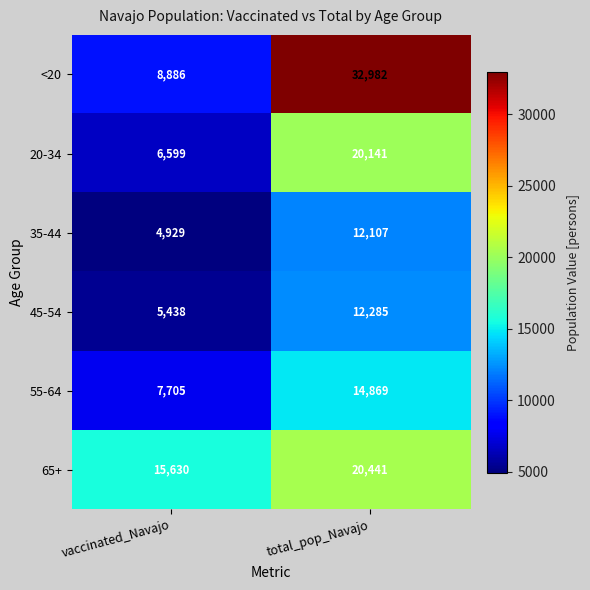

Rank the series by their maximum value, from lowest to highest.

35-44, 45-54, 55-64, 20-34, 65+, <20